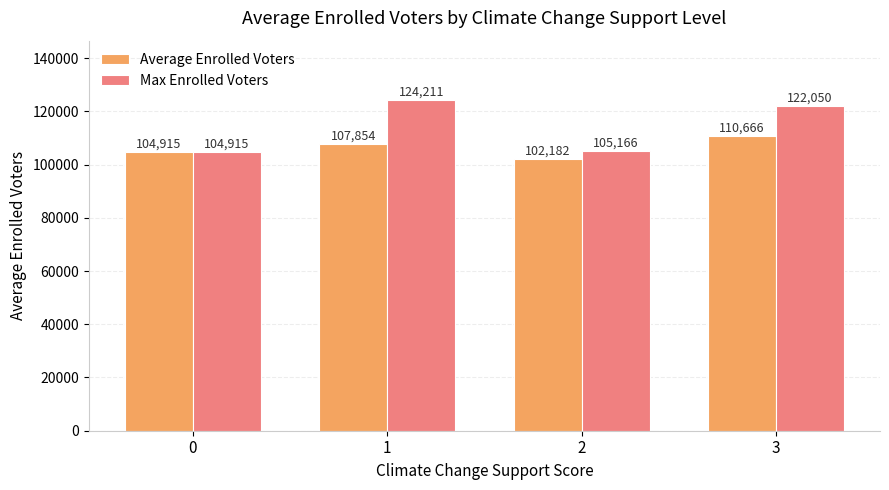

What is the maximum value for Average Enrolled Voters?

110665.8